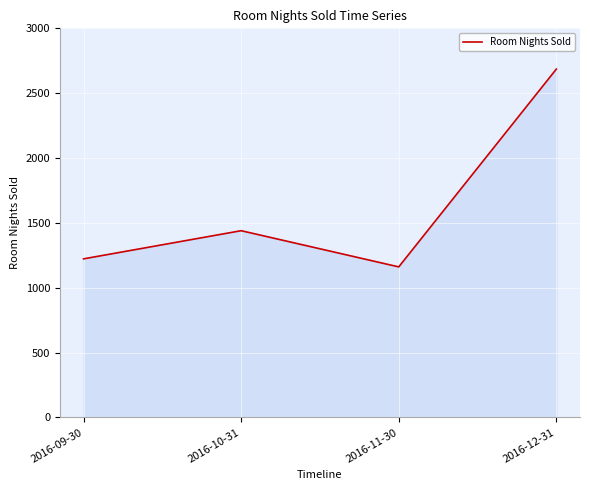

How many values are below 1440?

2